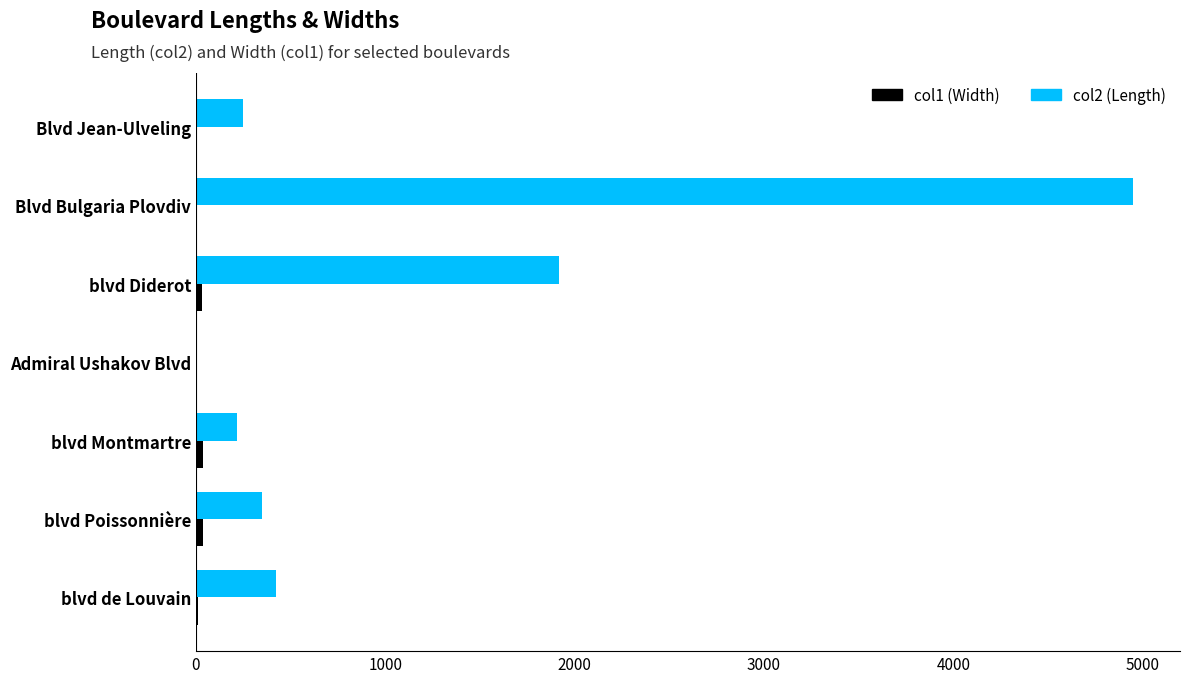

Which category has the highest value across all series?

Blvd Bulgaria Plovdiv